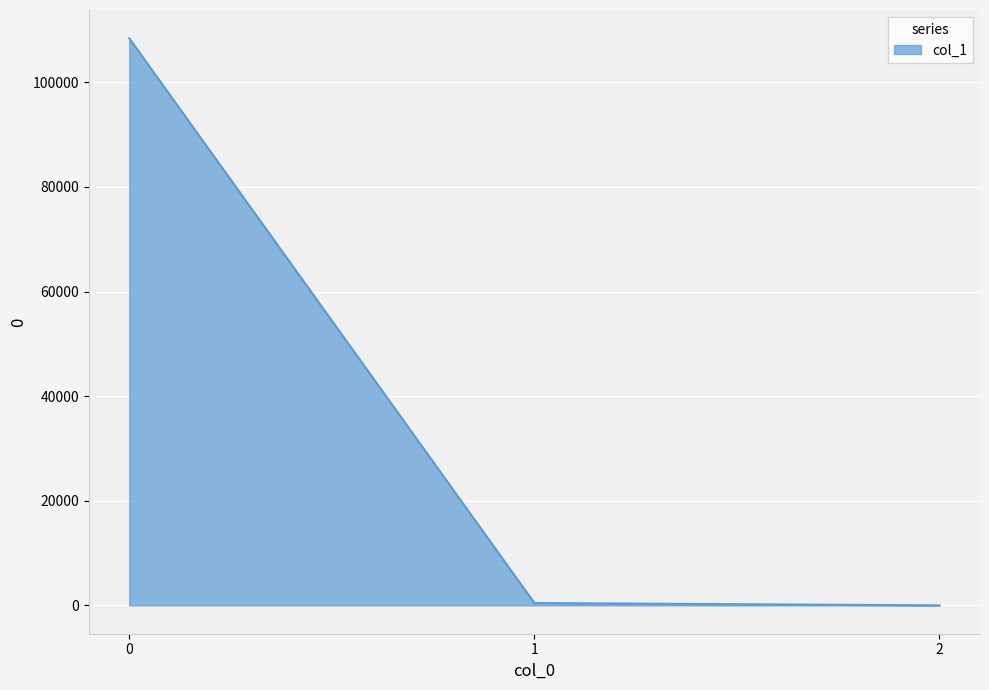

The chart shows a value of 180745.6 at 0. True or false?

False